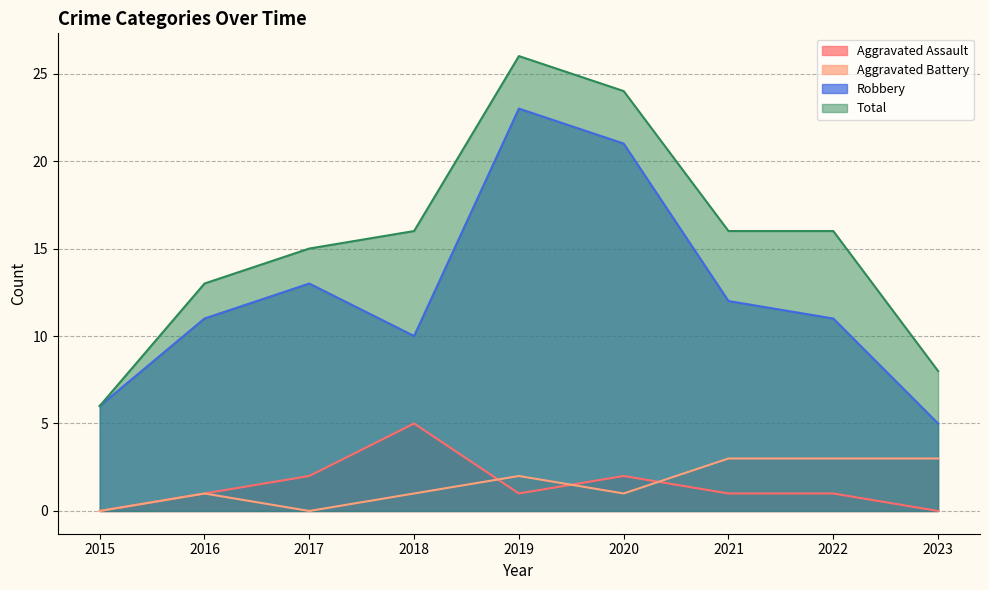

Reading left to right, transcribe all the data shown in this chart.

Aggravated Assault: 2015=0	2016=1	2017=2	2018=5	2019=1	2020=2	2021=1	2022=1	2023=0
Aggravated Battery: 2015=0	2016=1	2017=0	2018=1	2019=2	2020=1	2021=3	2022=3	2023=3
Robbery: 2015=6	2016=11	2017=13	2018=10	2019=23	2020=21	2021=12	2022=11	2023=5
Total: 2015=6	2016=13	2017=15	2018=16	2019=26	2020=24	2021=16	2022=16	2023=8